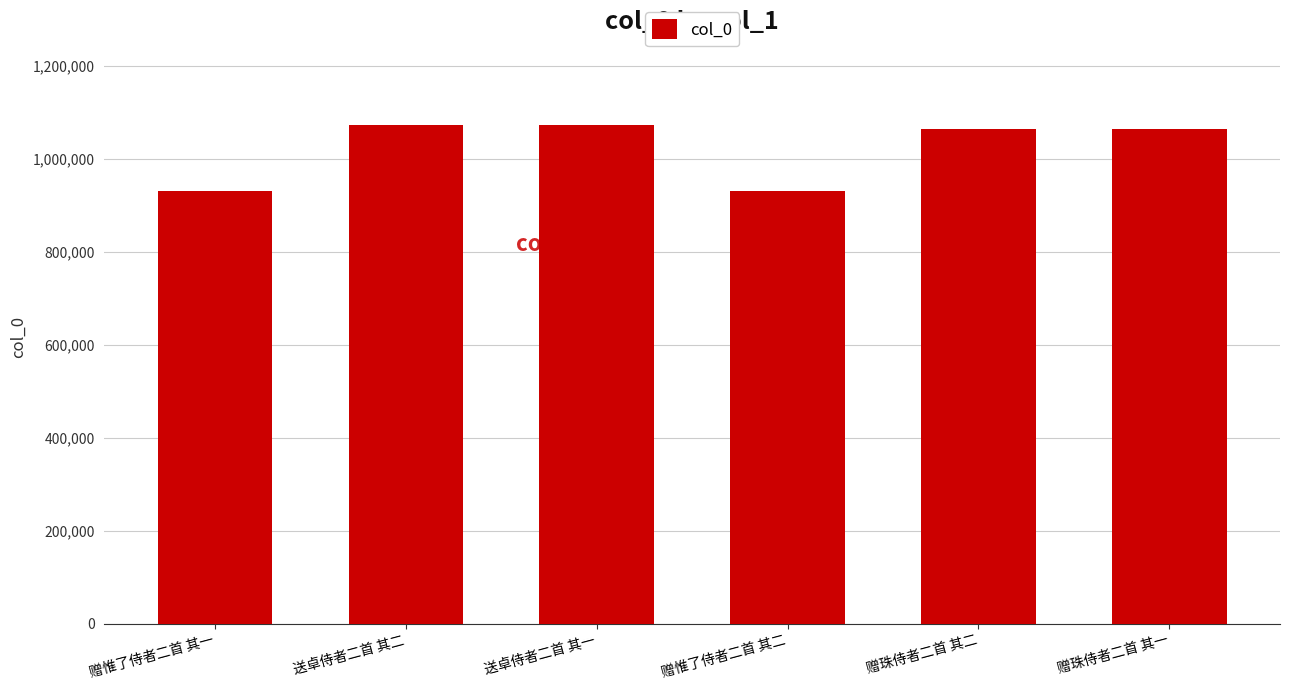

What is the value of the 1st bar from the left?

930333